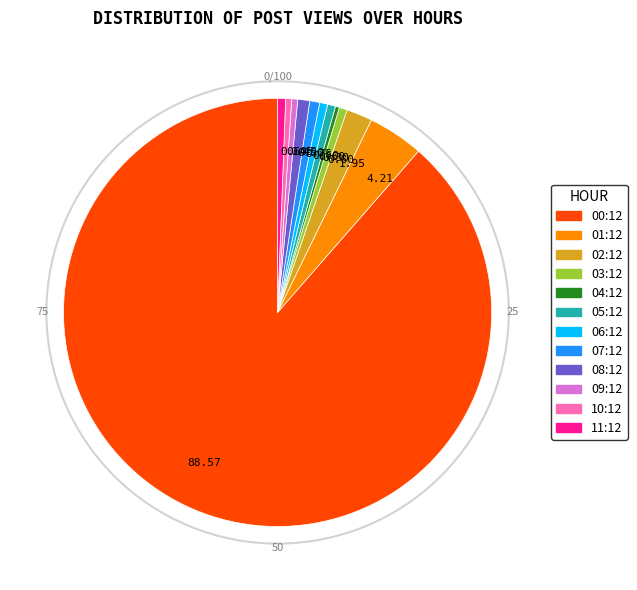

Does 01:12 represent more than half of the total?

No